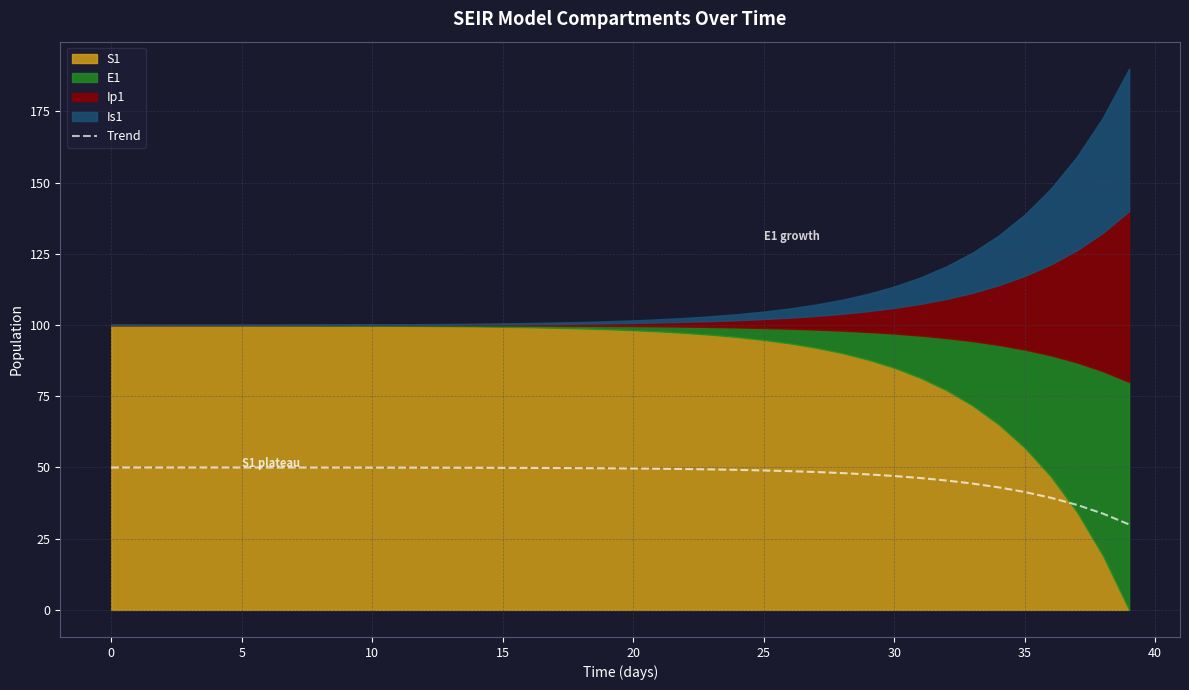

What is the lowest value of the Trend series?

30.0